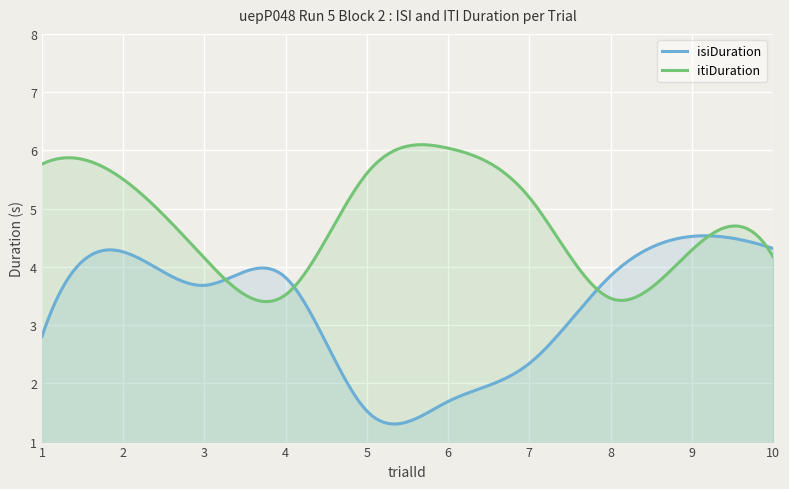

What is the total value across all series at 6?

7.7